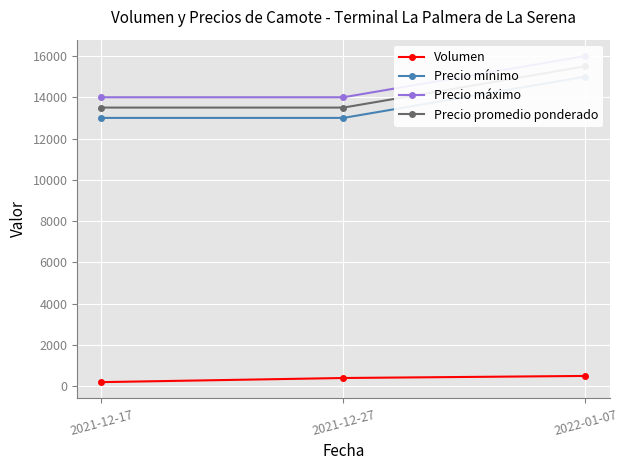

True or false: Precio promedio ponderado has a value of 8304 at 2022-01-07.

False